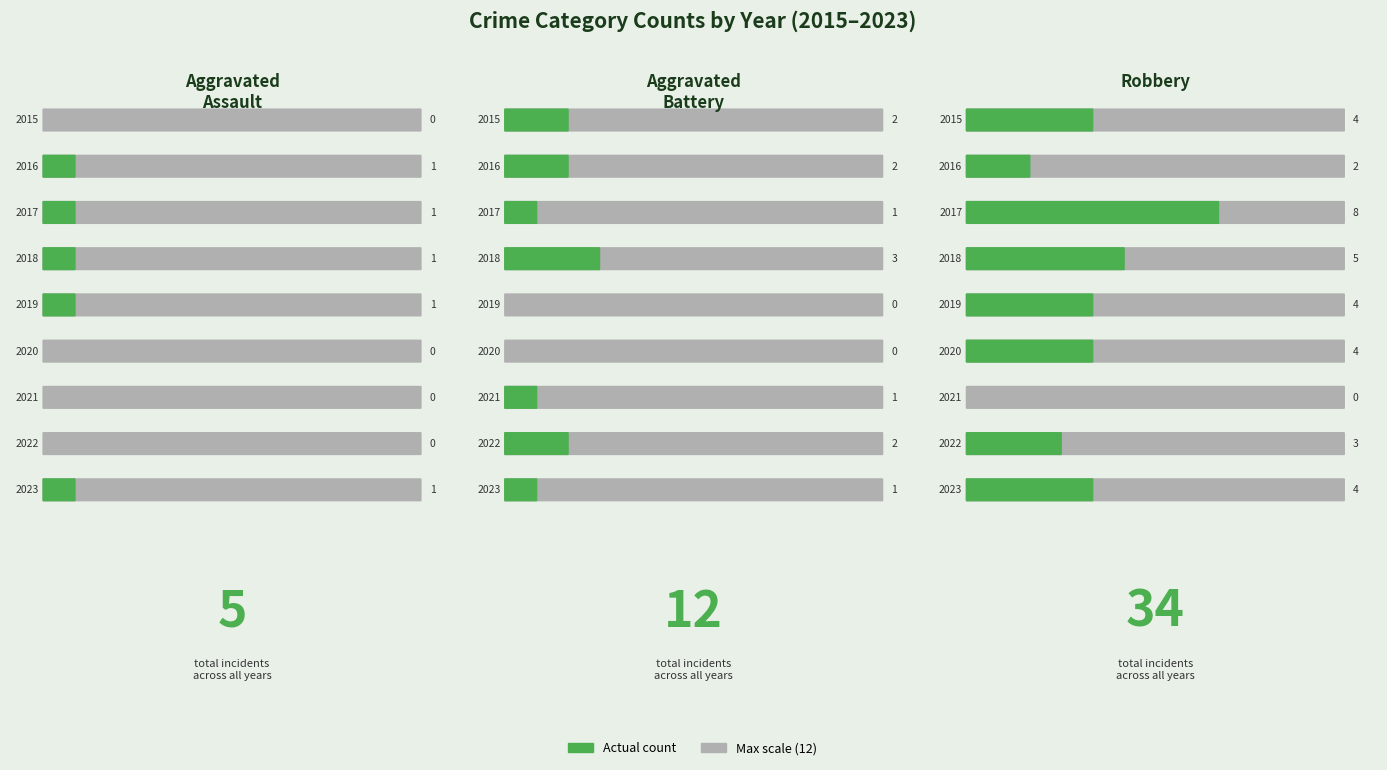

Does the chart contain stacked bars?

No